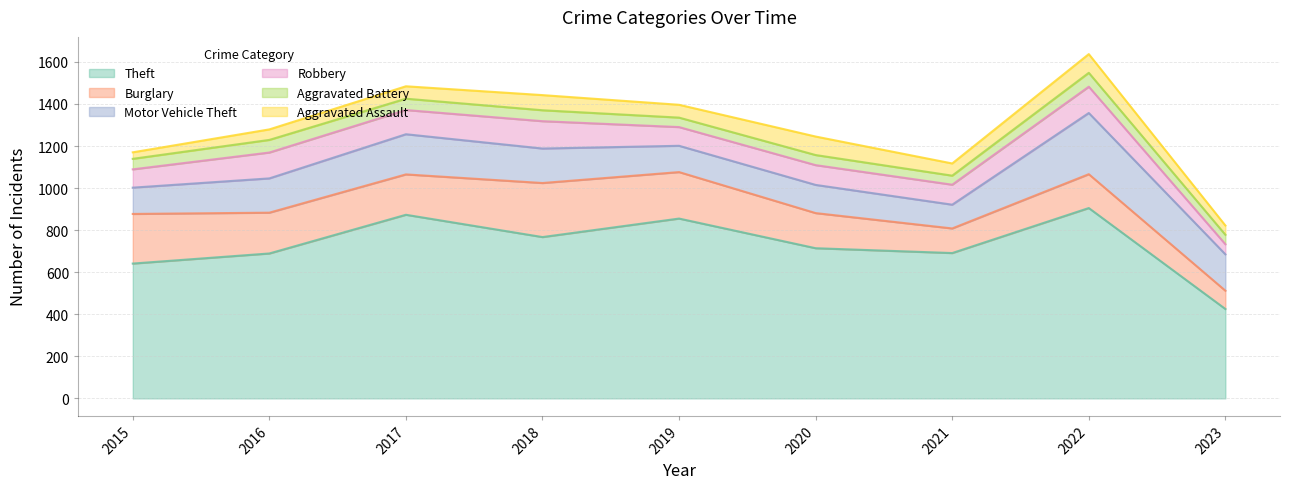

How many lines are shown in the chart?

6